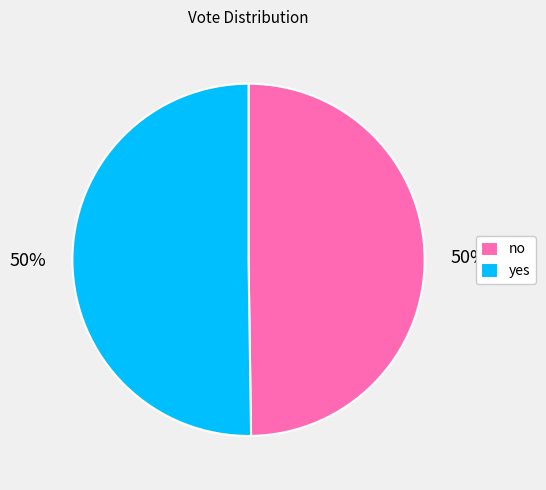

Approximately how many times larger is the value at yes compared to no?

1.0